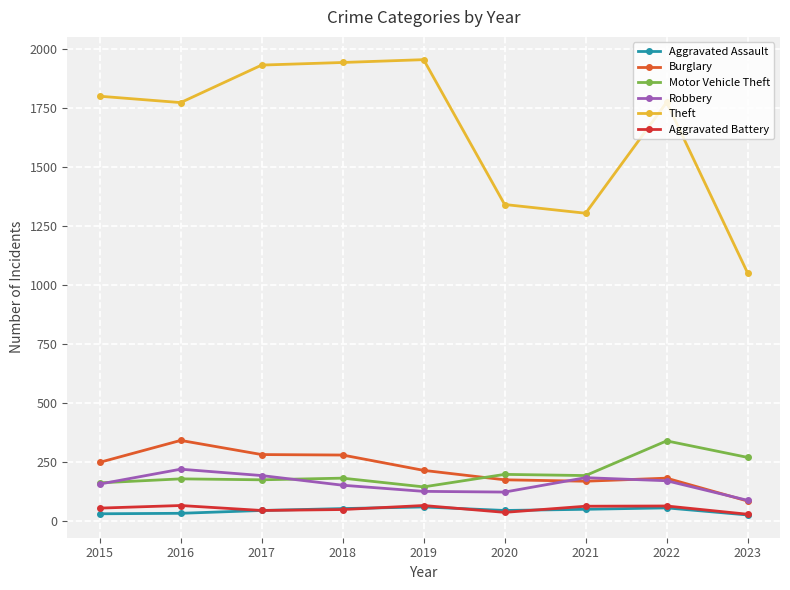

What is the difference between the maximum and minimum values in the Robbery series?

132